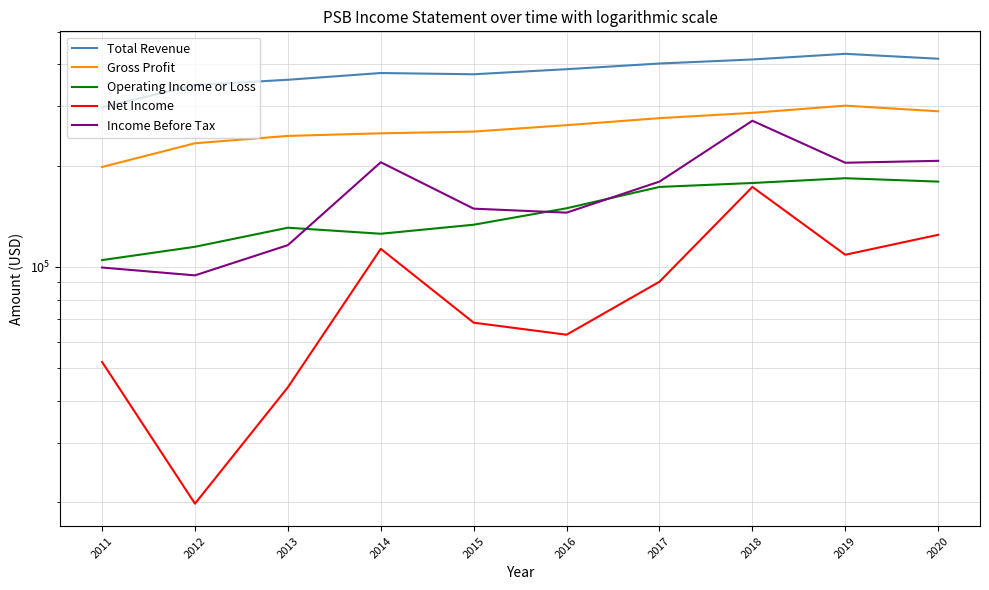

List the labels in order of Gross Profit value, smallest first.

2011, 2012, 2013, 2014, 2015, 2016, 2017, 2018, 2020, 2019